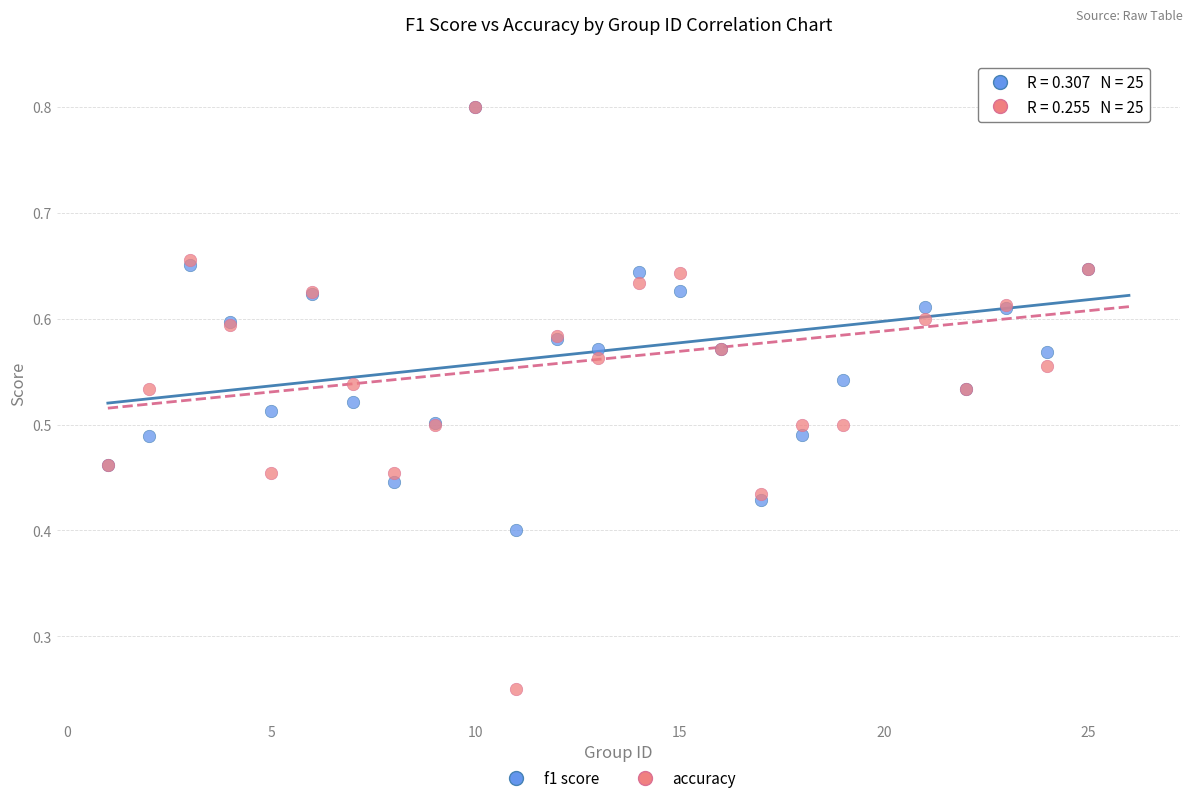

What is the X range (max minus min) for the scatter plot?

25.0